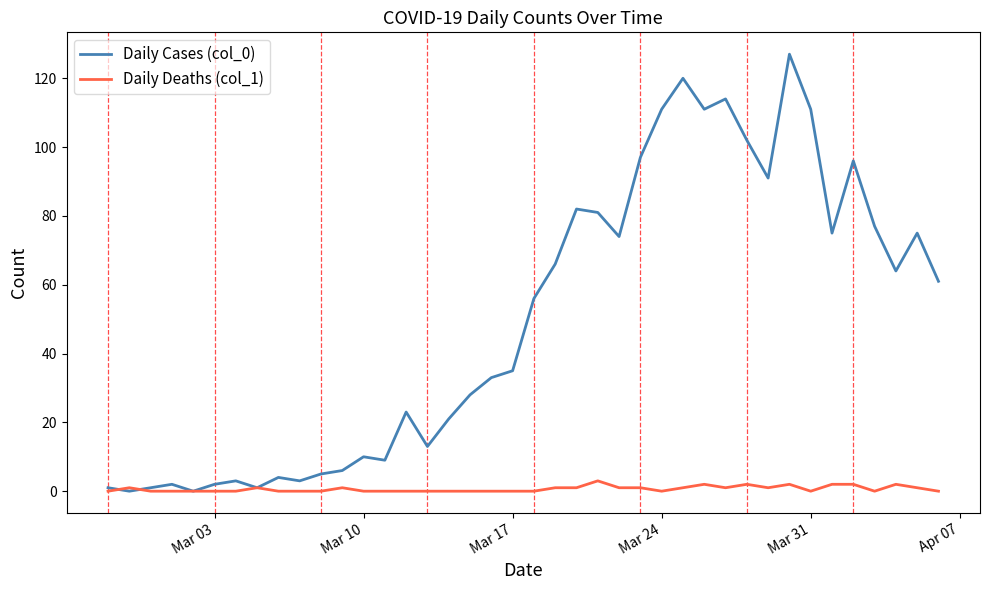

Which series has the largest range (max minus min)?

Daily Cases (col_0)